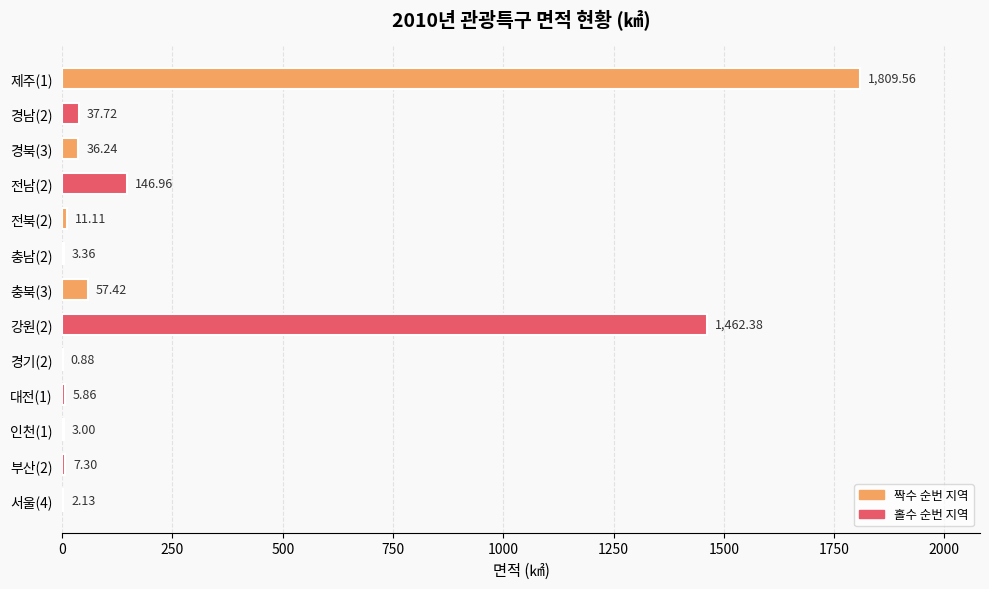

Between 경남(2) and 전북(2), which is larger?

경남(2)